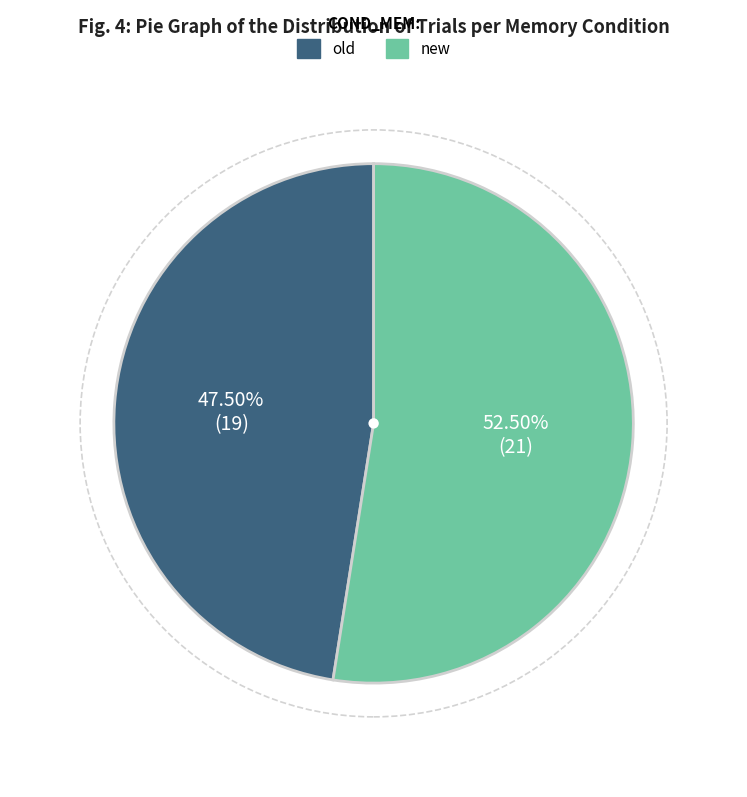

What is the largest slice in the pie chart?

new